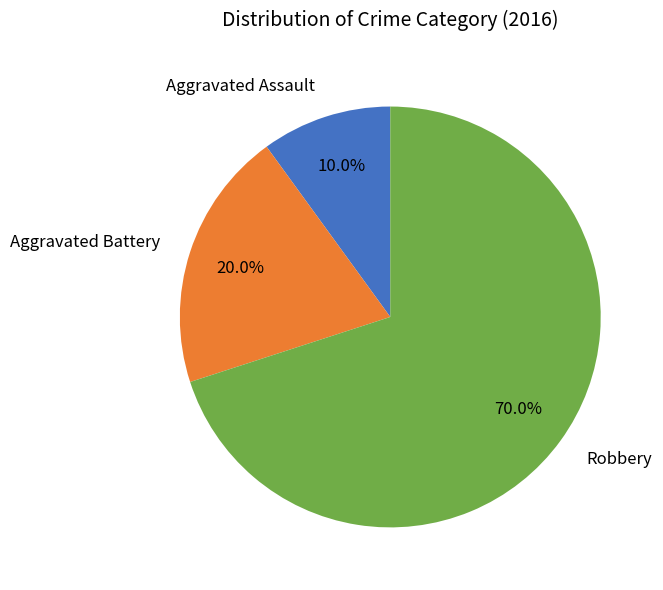

Count the number of slices in the pie.

3